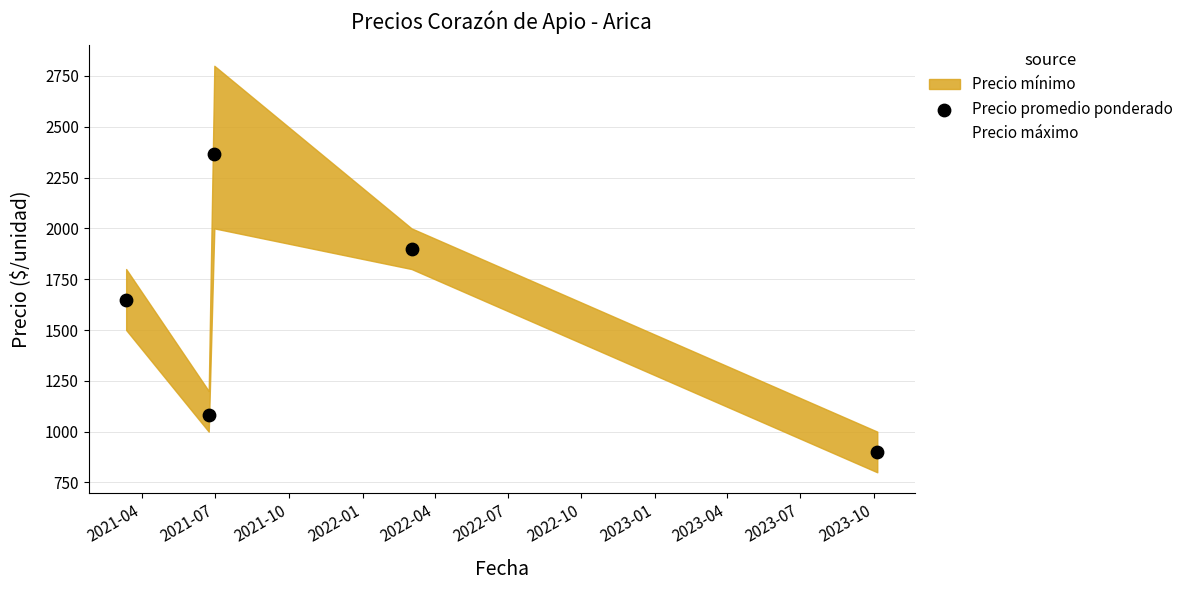

What is the average Y value?

1579